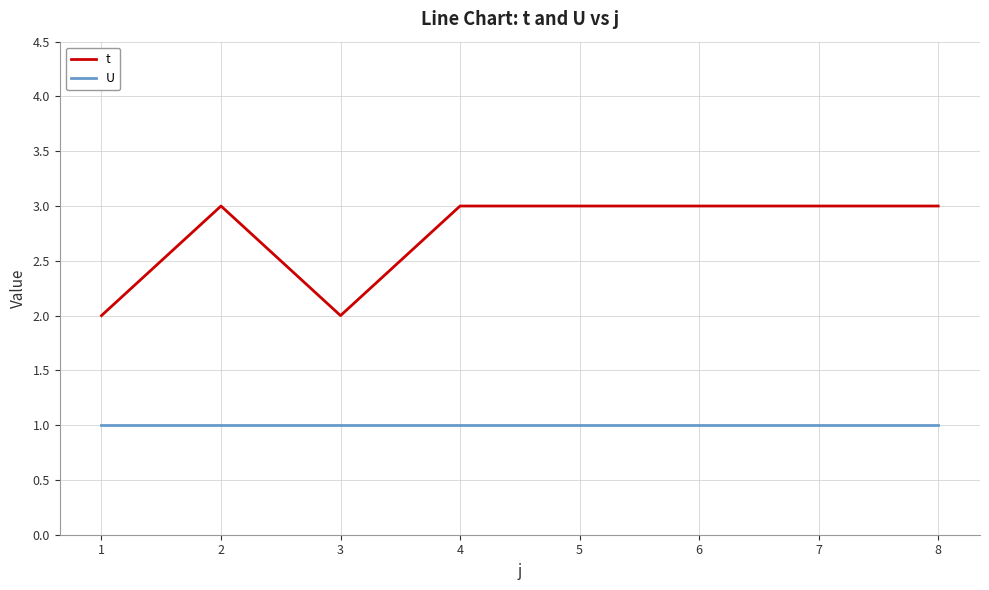

True or false: U and t cross at least once.

False